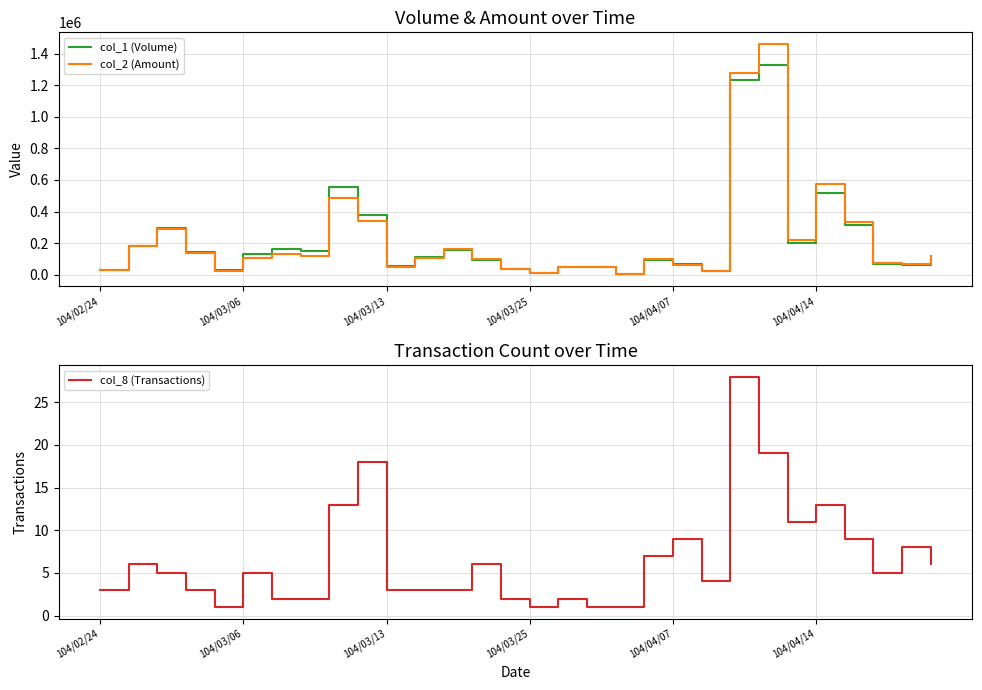

Rank the series by their maximum value, from lowest to highest.

col_8 (Transactions), col_1 (Volume), col_2 (Amount)